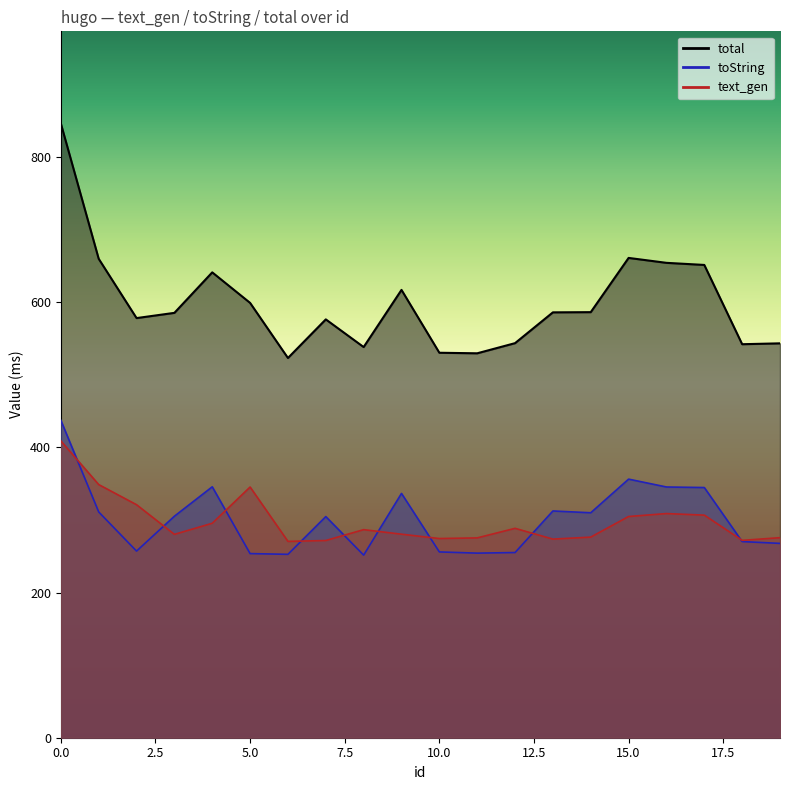

True or false: total has a value of 530.3 at 10.

True